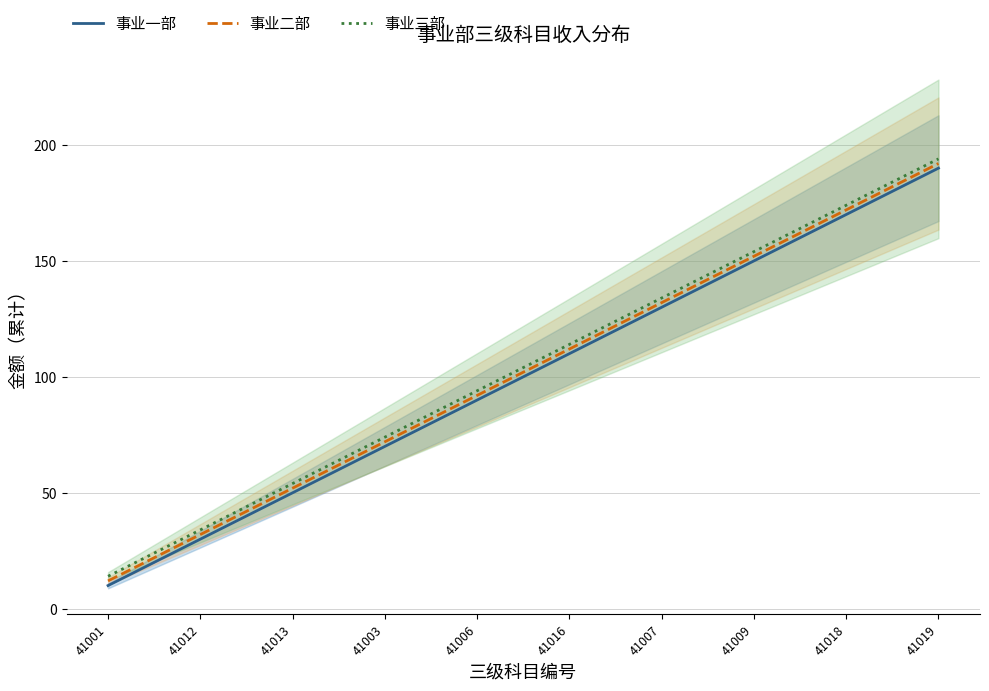

Does the chart display data point markers on the line(s)?

No